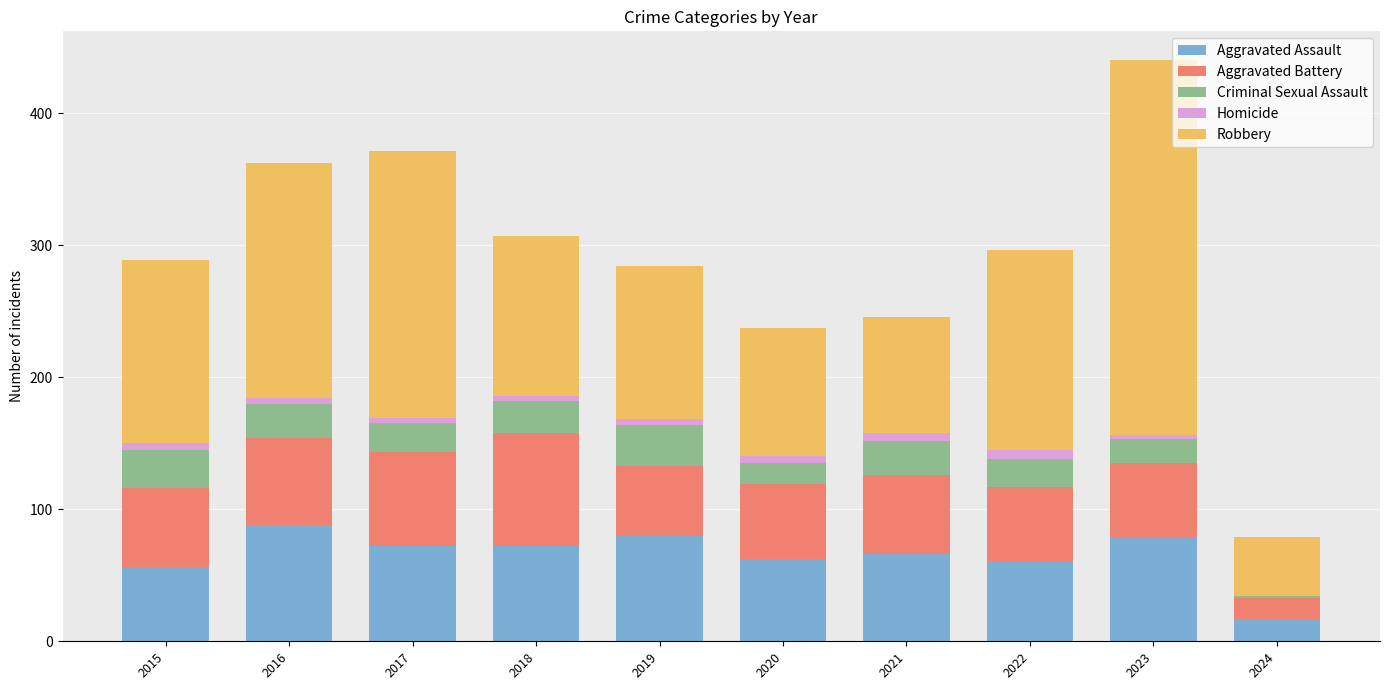

What is the maximum value for Aggravated Assault?

88